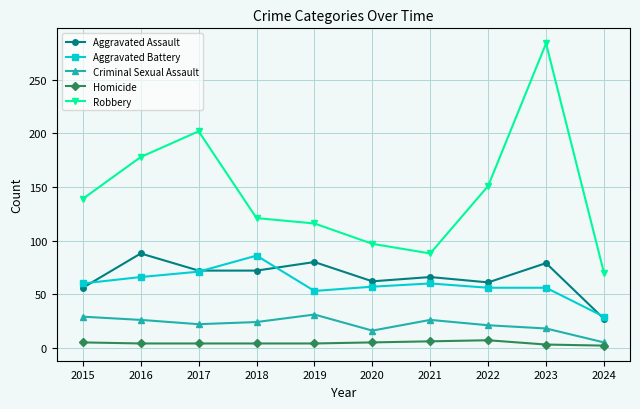

True or false: Criminal Sexual Assault and Aggravated Battery cross at least once.

False